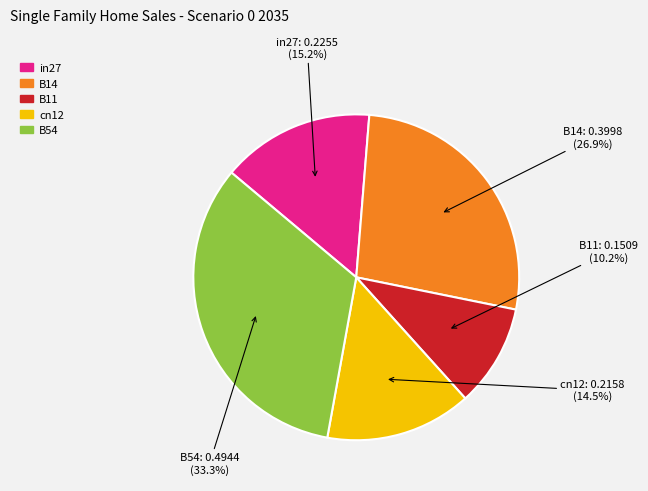

To the nearest percent, what percentage of the pie is B14?

27%